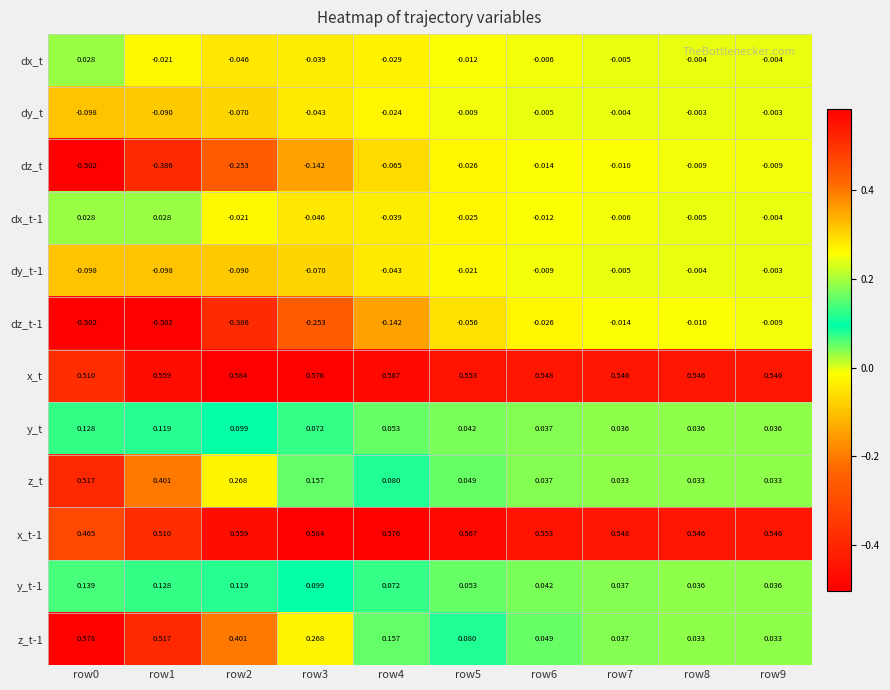

Is the value of dx_t-1 at row8 greater than the value of dz_t at row1?

Yes